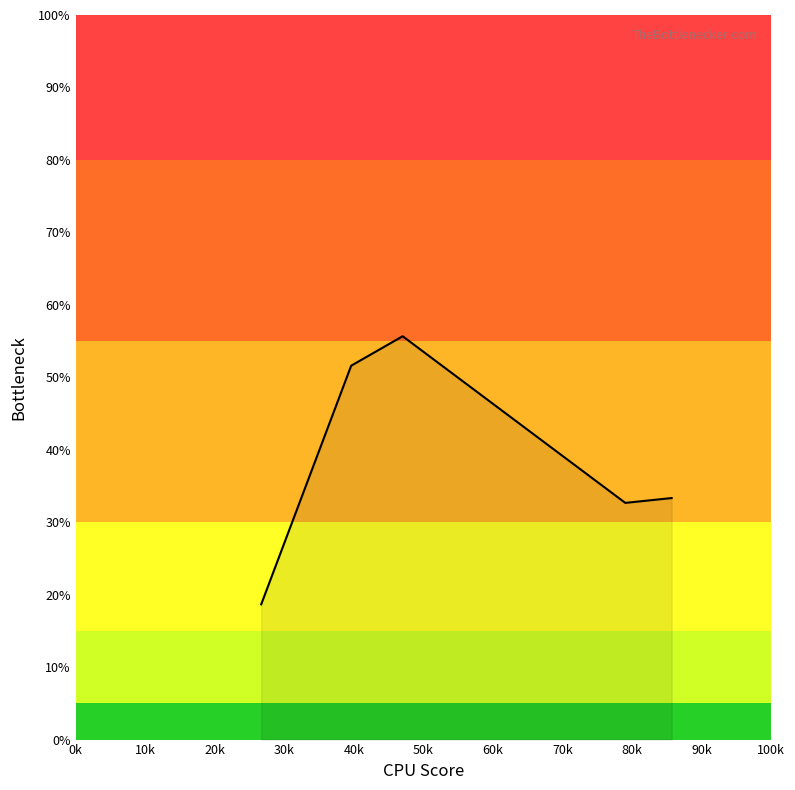

True or false: there are more than 1 points higher than both neighbors.

False